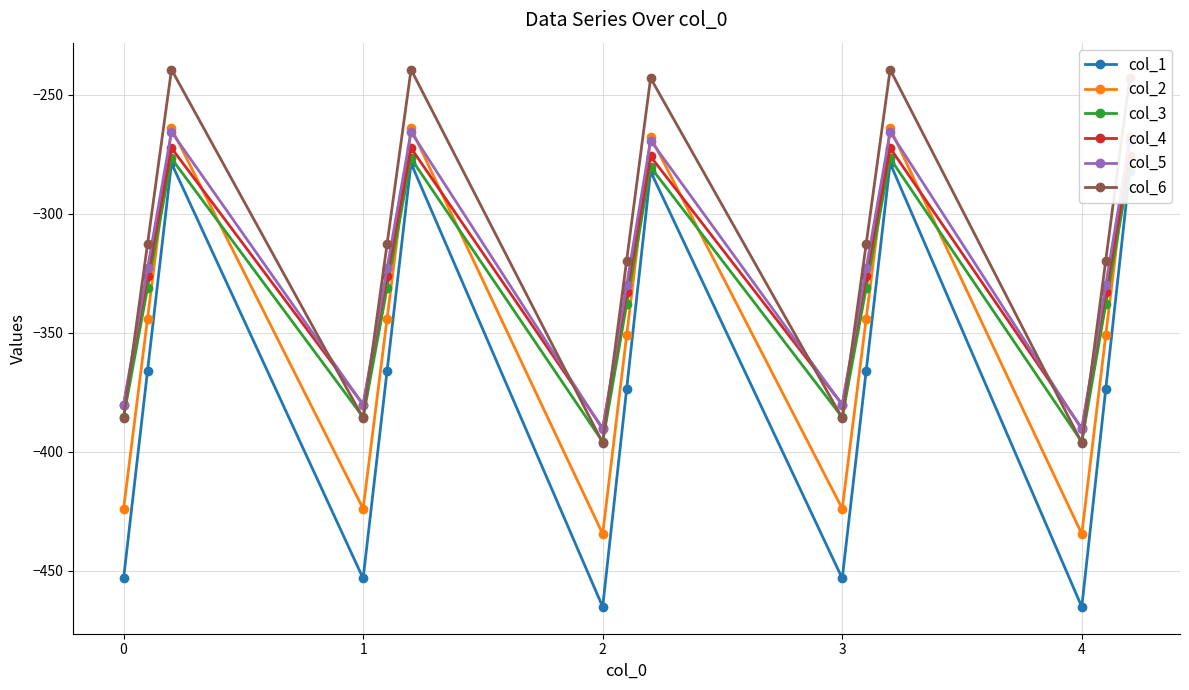

How many interior local valleys does the col_2 series have?

4